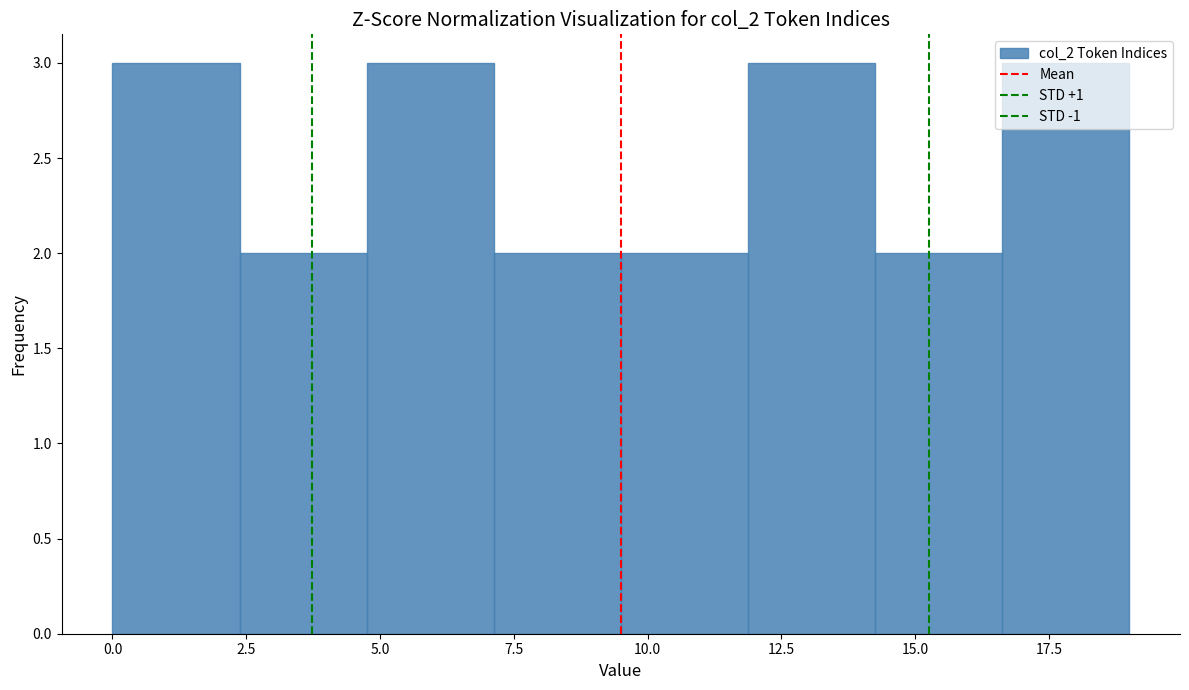

Reading left to right, list every bar in this chart as the range it spans on the x-axis followed by its height. Neither the bar edges nor the heights are printed on the chart, so give them approximately, as read against the axes.

0.0 to 2.5: 3
2.5 to 5.0: 2
5.0 to 7.0: 3
7.0 to 9.5: 2
9.5 to 12.0: 2
12.0 to 14.5: 3
14.5 to 16.5: 2
16.5 to 19.0: 3